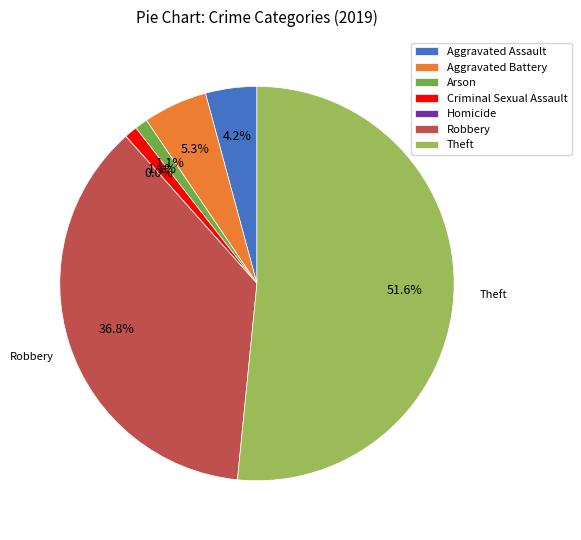

Which slice represents more than half of the pie?

Theft